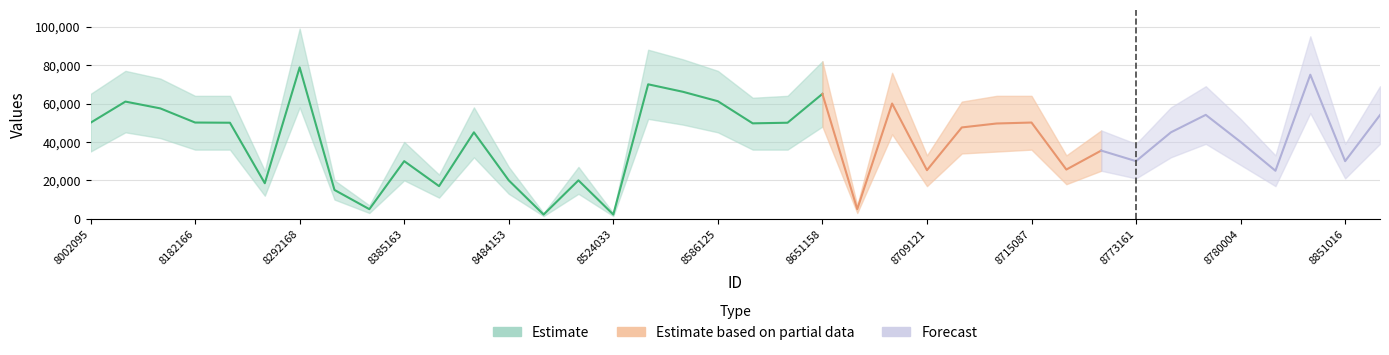

In lower, how many points are higher than both neighbors (excluding endpoints)?

12